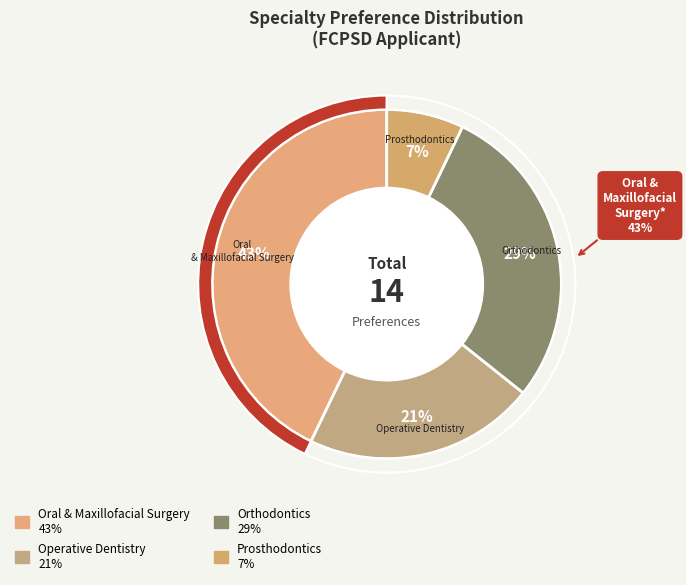

Is the sum of Orthodontics and Oral & Maxillofacial Surgery greater than half?

Yes